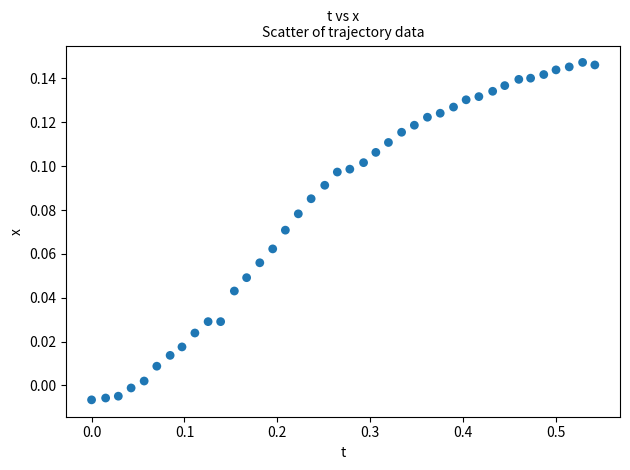

What is the range of X values (max minus min)?

0.5